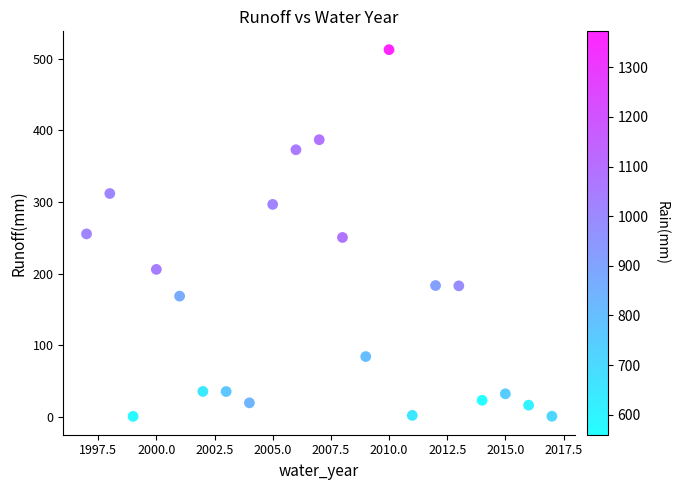

What is the range of Y values (max minus min)?

511.9